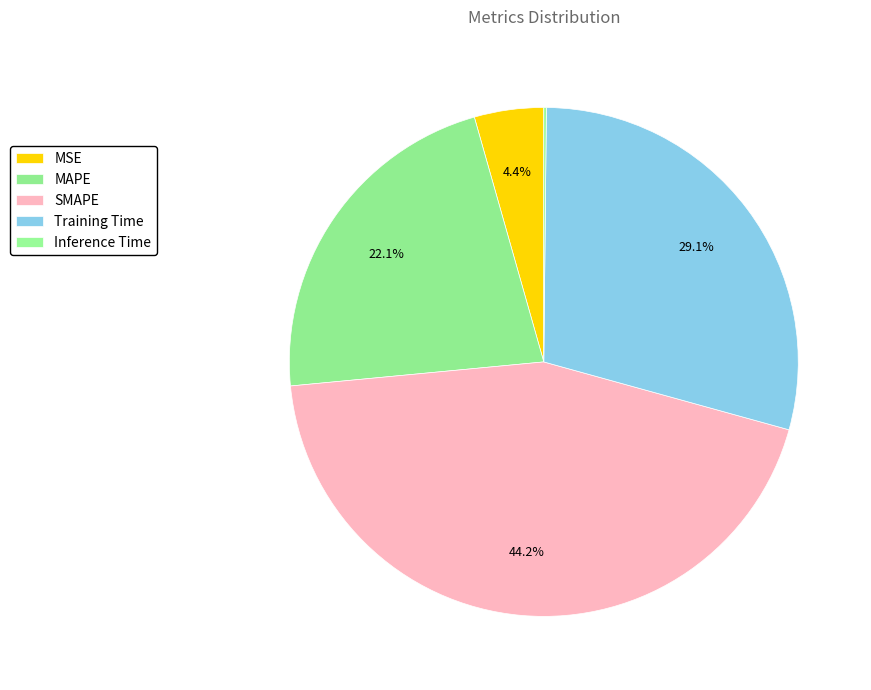

What portion of the pie excludes SMAPE?

55.8%